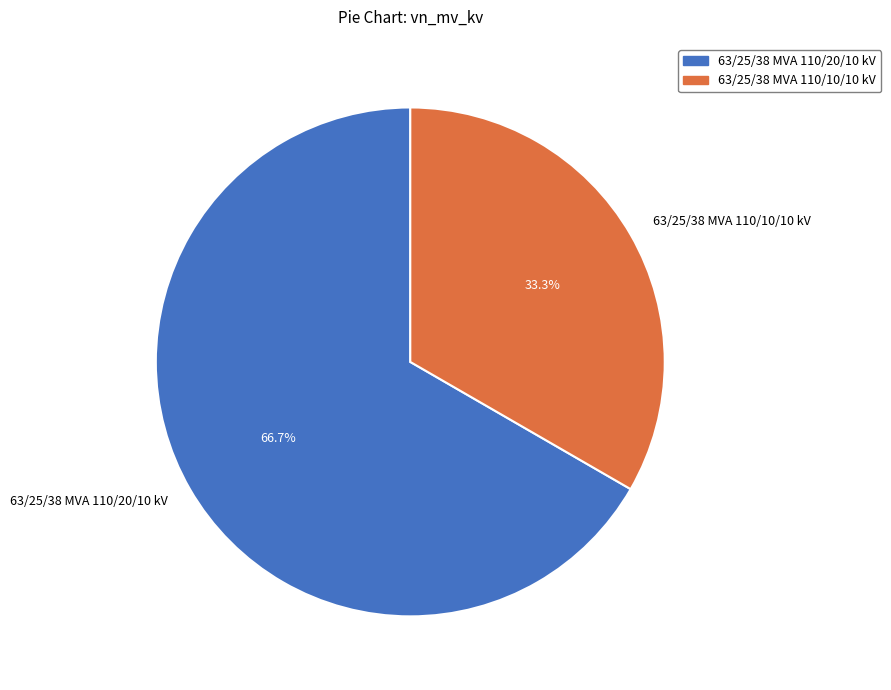

Is it true that 63/25/38 MVA 110/20/10 kV is 67% of the pie?

True